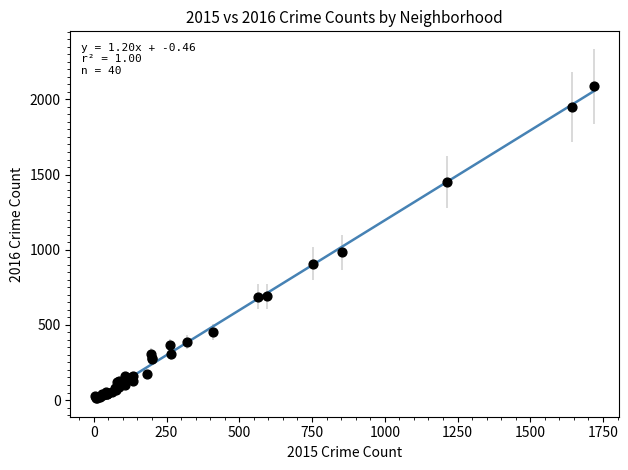

What Y value in the scatter plot is closest to 1048?

983